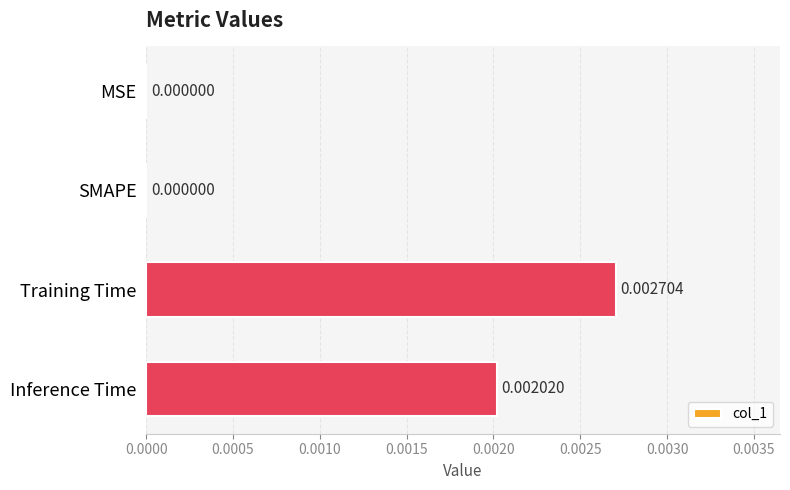

Which has a higher value, Inference Time or Training Time?

Training Time